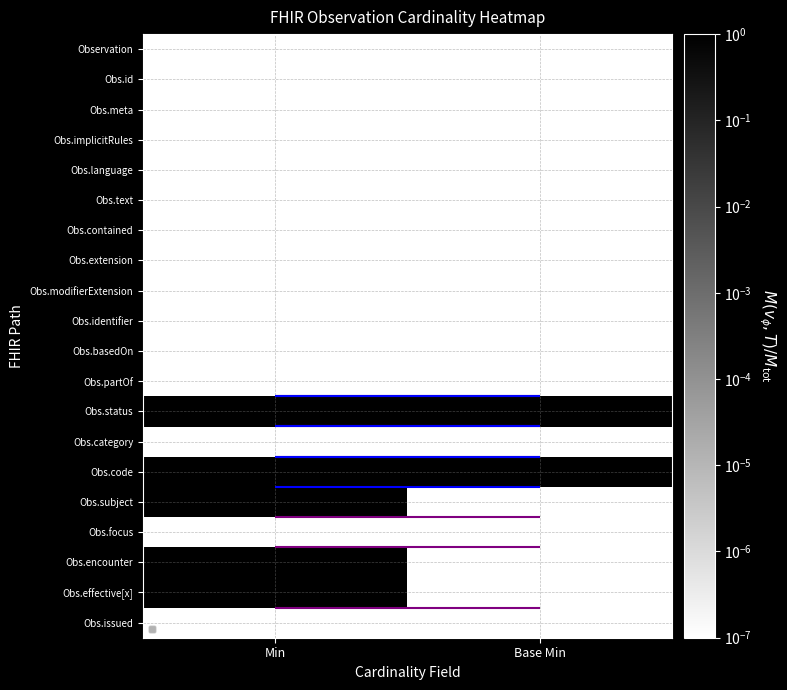

What is the difference between the highest and lowest values at Min?

1.0